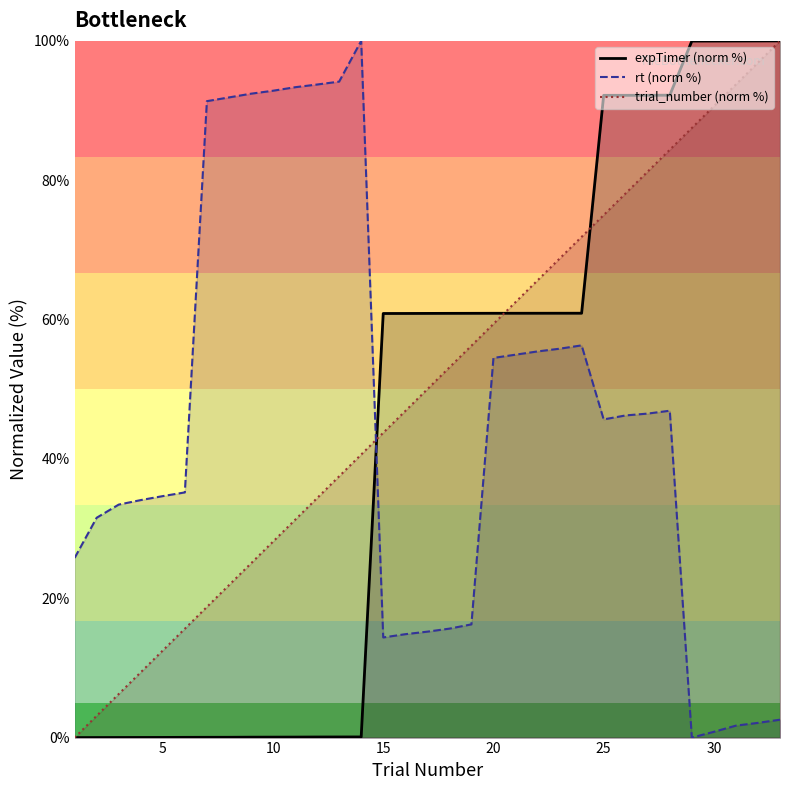

What is the total value across all series at 30?

191.4